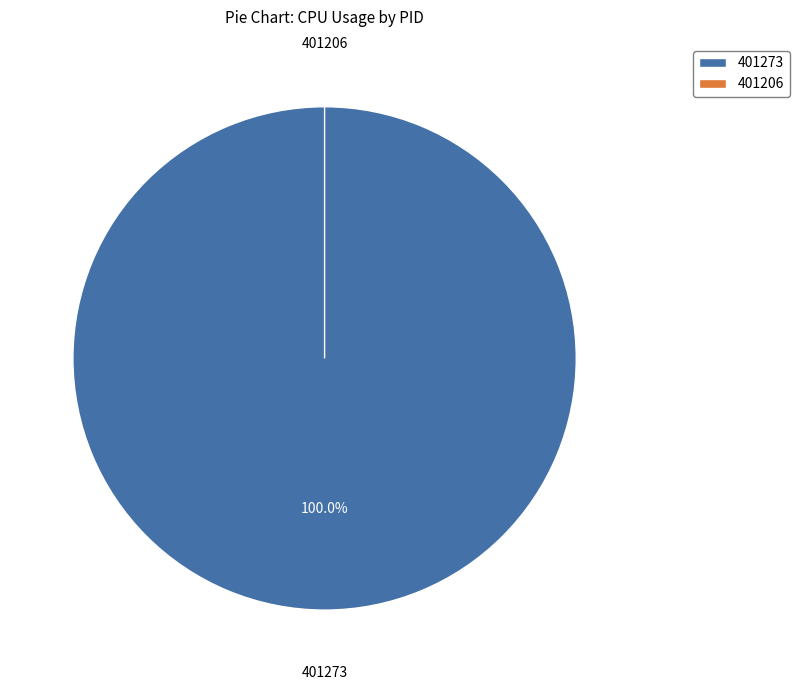

Which has a higher value, 401206 or 401273?

401273